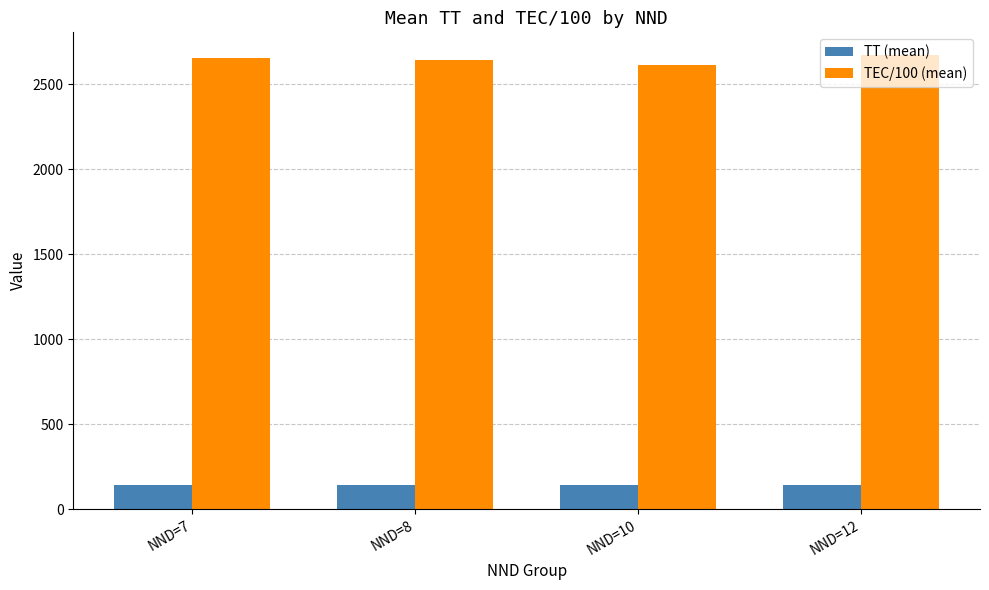

What is the maximum value shown in the chart?

2670.3